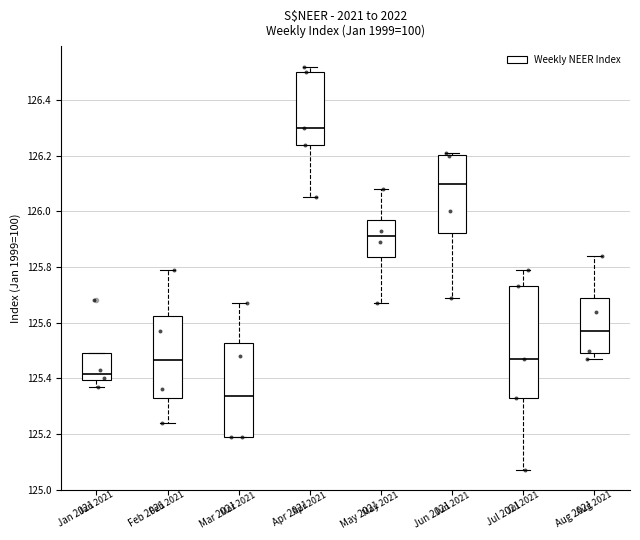

Which box is the tallest, from its lower edge to its upper edge?

Jul 2021